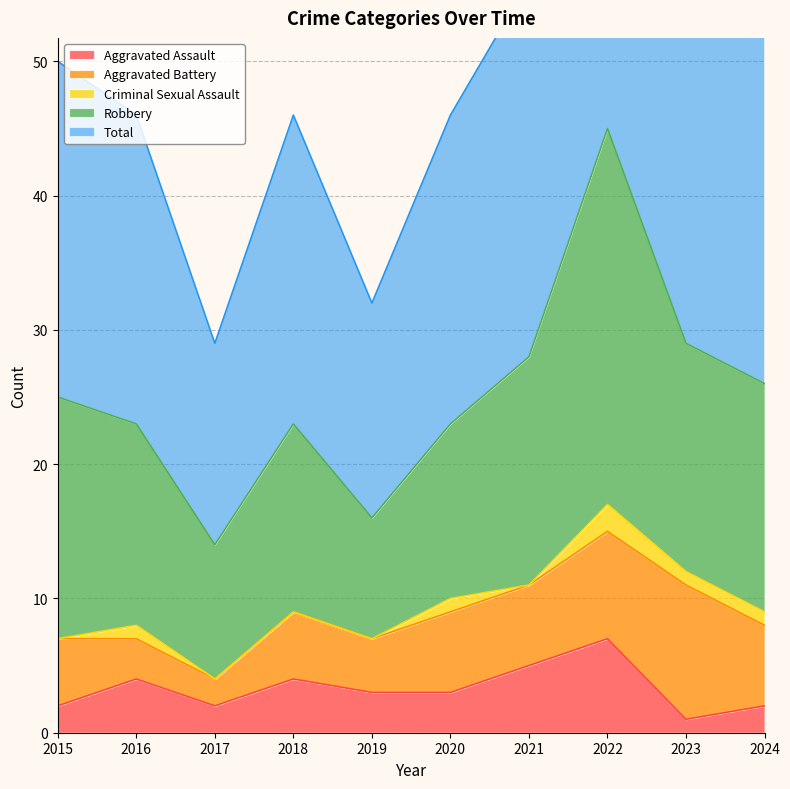

Where is Robbery nearest to the value 18?

2015